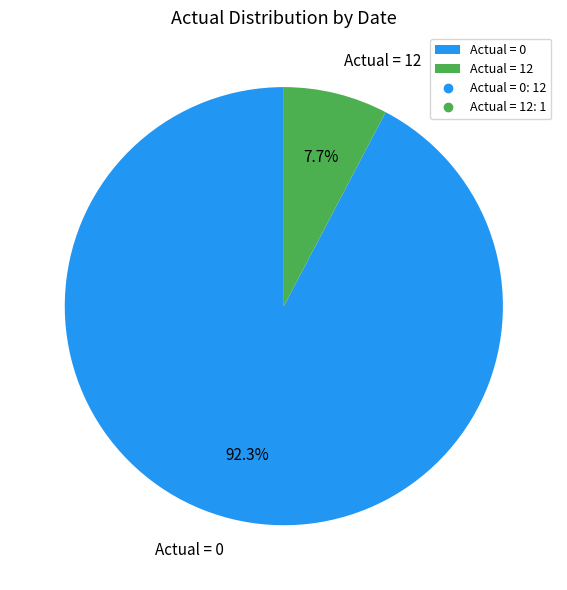

Between Actual = 0 and Actual = 12, which is larger?

Actual = 0